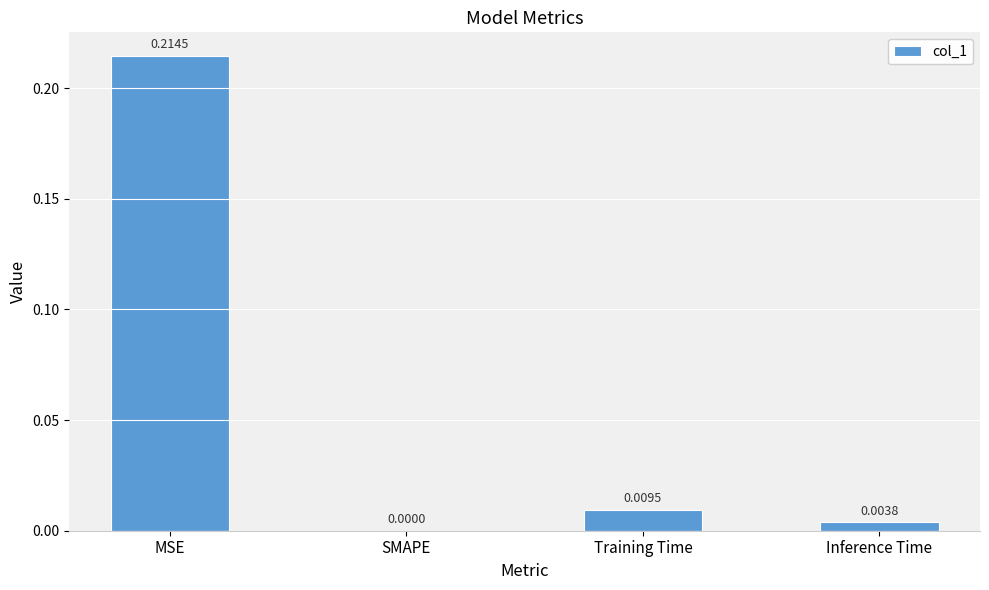

At which category does the chart reach its peak across all series?

MSE